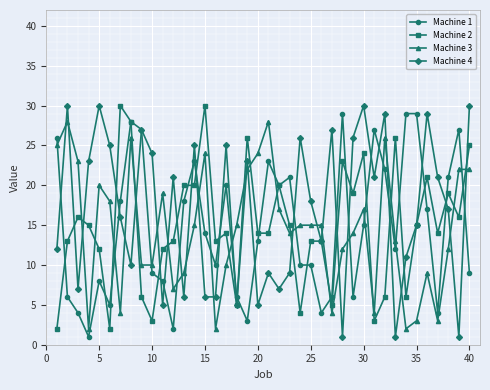

Which series has the widest spread of values?

Machine 4